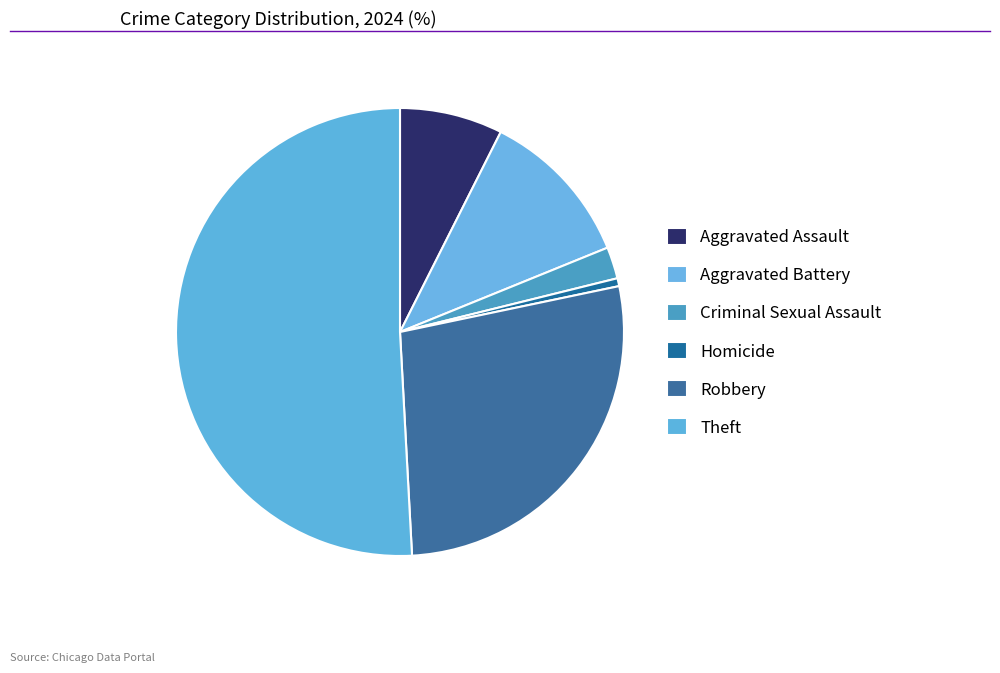

Rank the categories by value from highest to lowest.

Theft, Robbery, Aggravated Battery, Aggravated Assault, Criminal Sexual Assault, Homicide